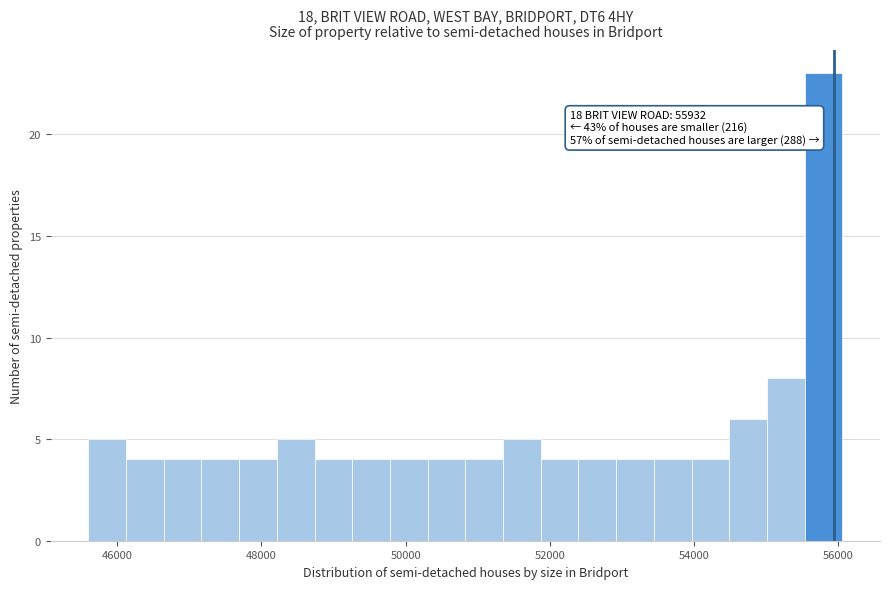

Around what value on the x-axis is the tallest bar? Give the approximate position of its centre, as read against the axis.

55800